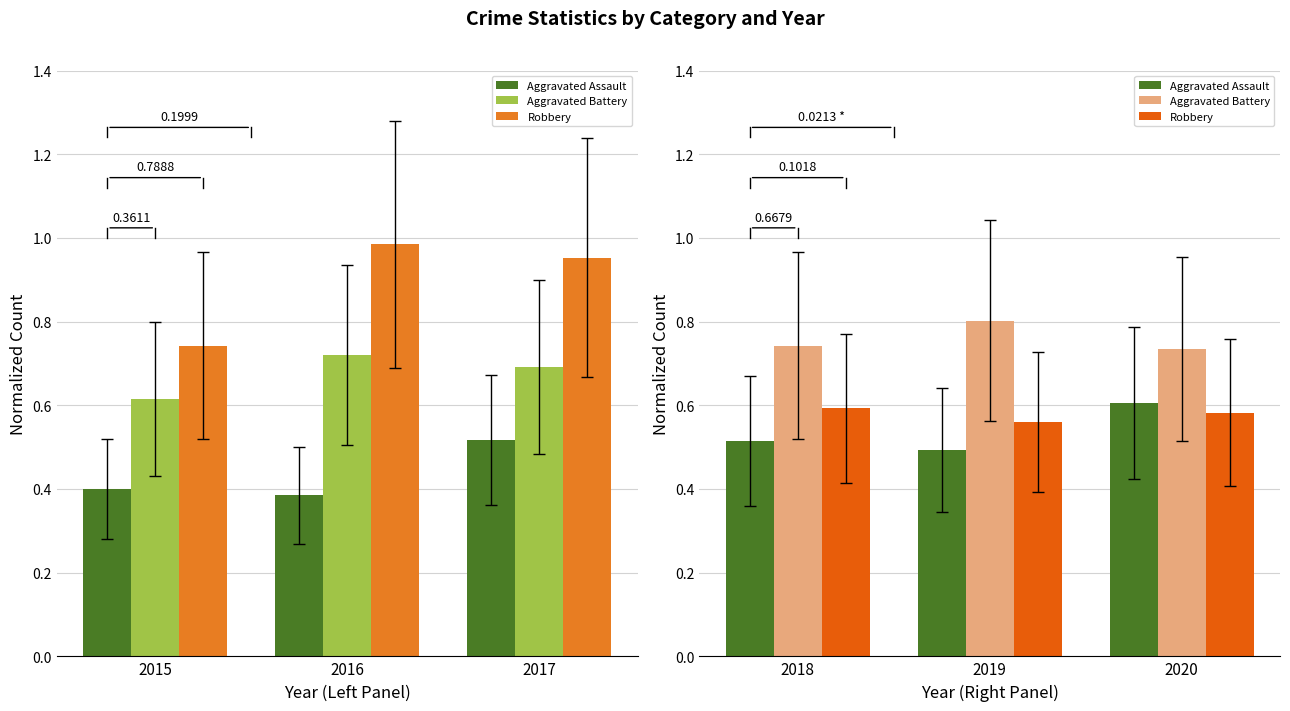

What are all the series names shown in the legend?

Aggravated Assault, Aggravated Battery, Robbery